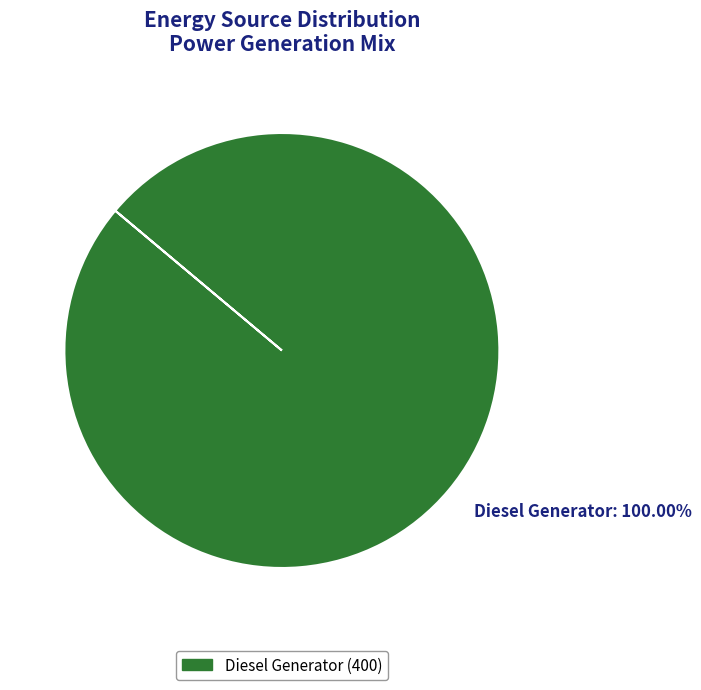

Rank the categories by value from lowest to highest.

Diesel Generator: 100.00%